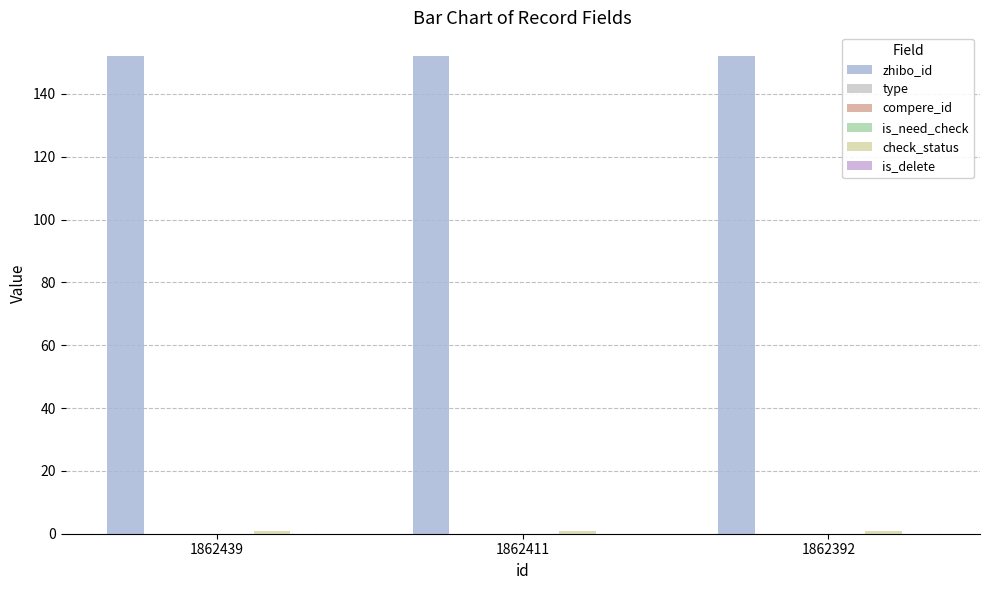

Which series has the largest total across all categories?

zhibo_id